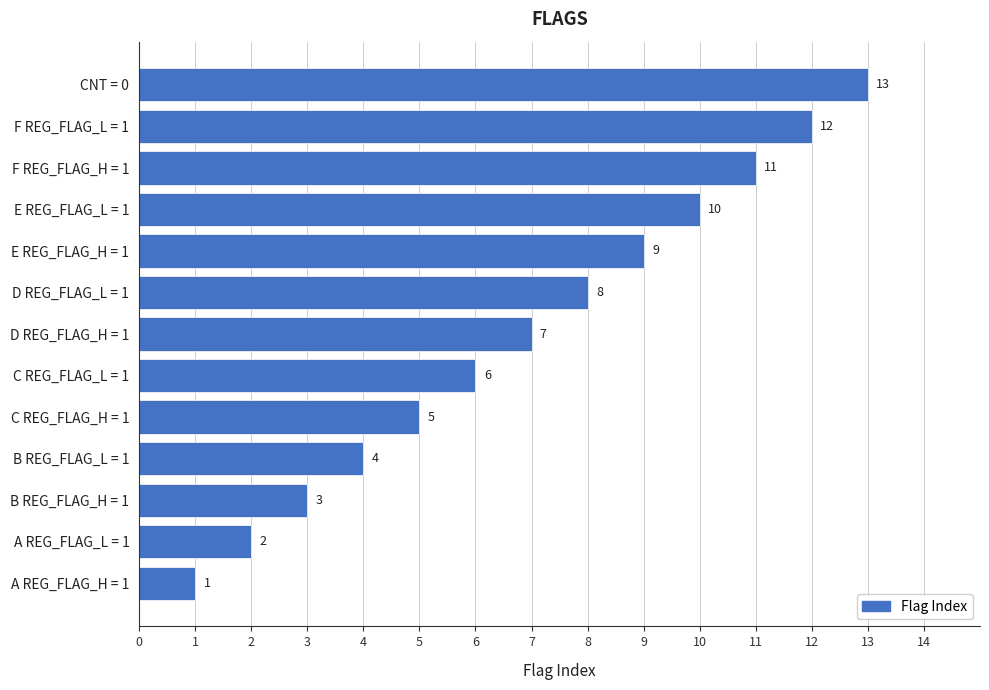

Approximately how many times larger is the value at D REG_FLAG_L = 1 compared to E REG_FLAG_H = 1?

0.9